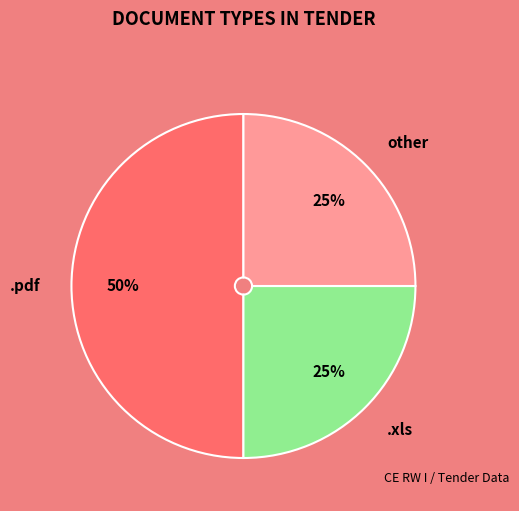

Does .xls account for over 50% of the chart?

No